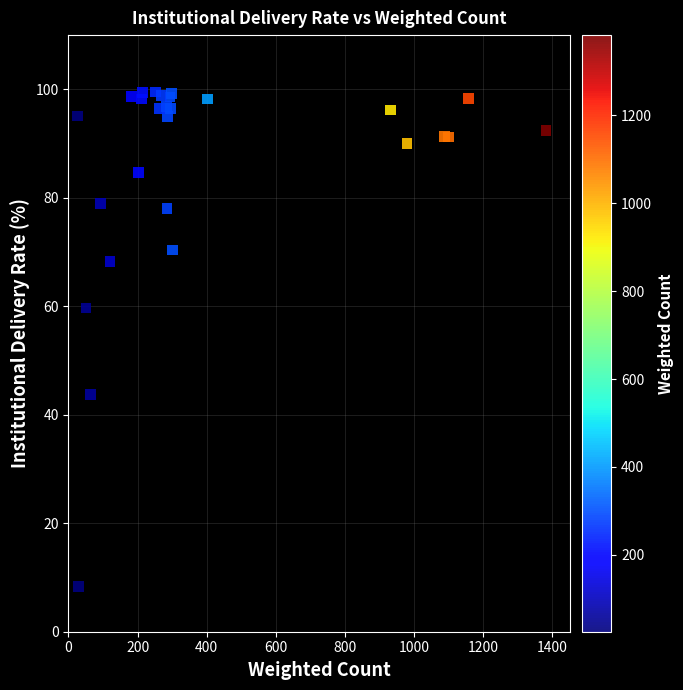

What Y value in the scatter plot is closest to 53?

59.7